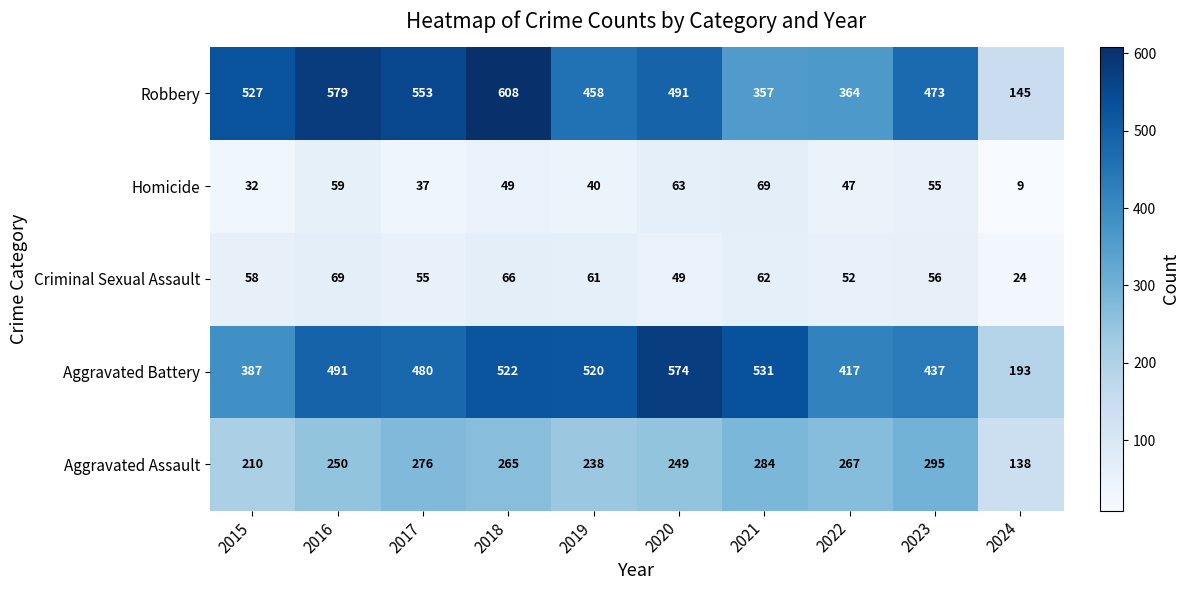

What is the lowest value of the Homicide series?

9